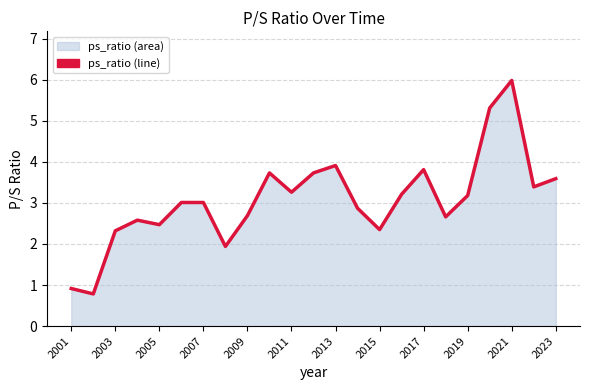

How many series are shown in this chart?

1